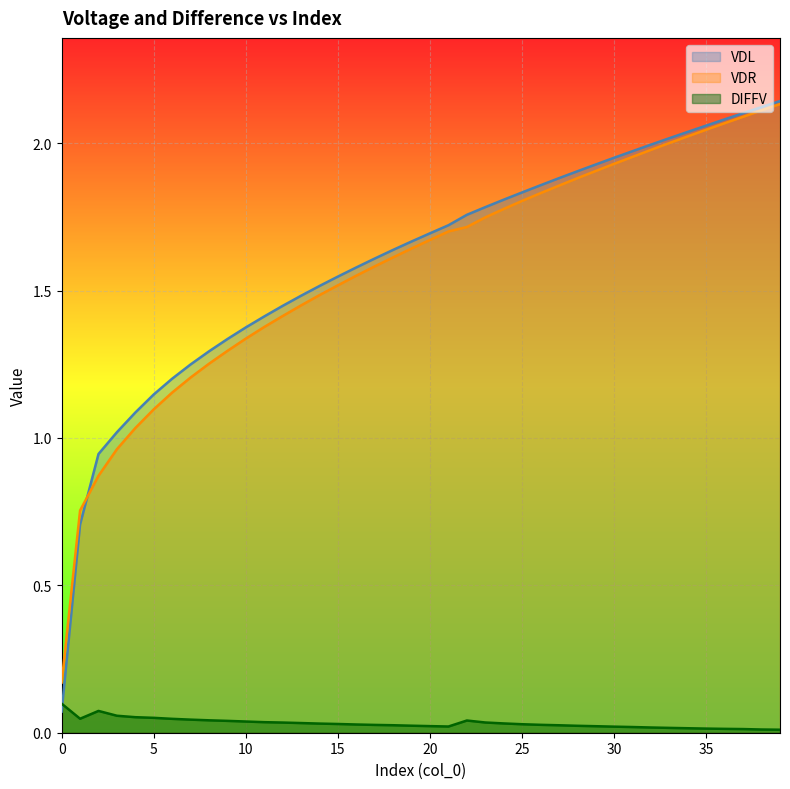

What is the maximum value for VDL?

2.1